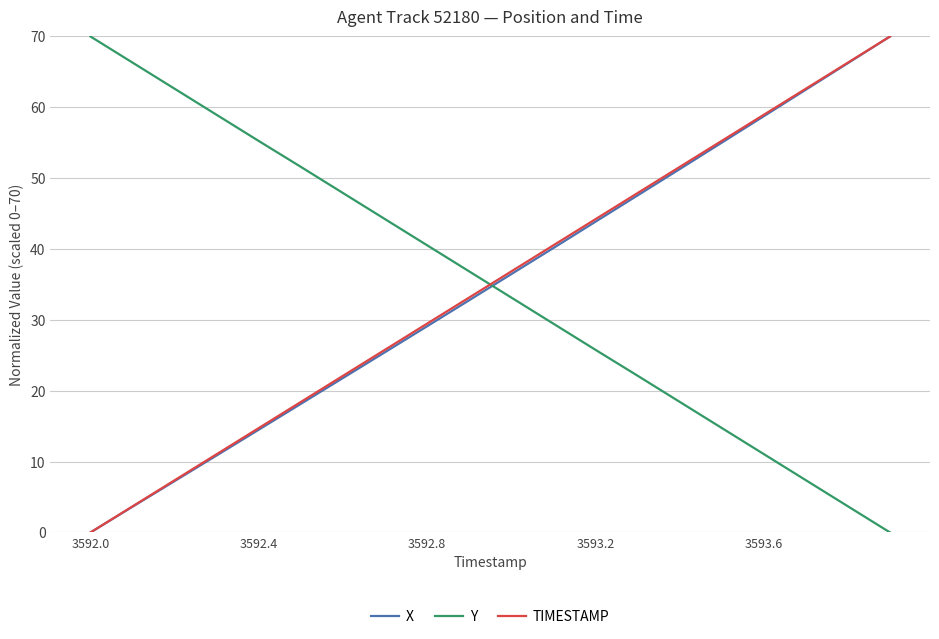

What is the maximum value shown in the chart?

70.0